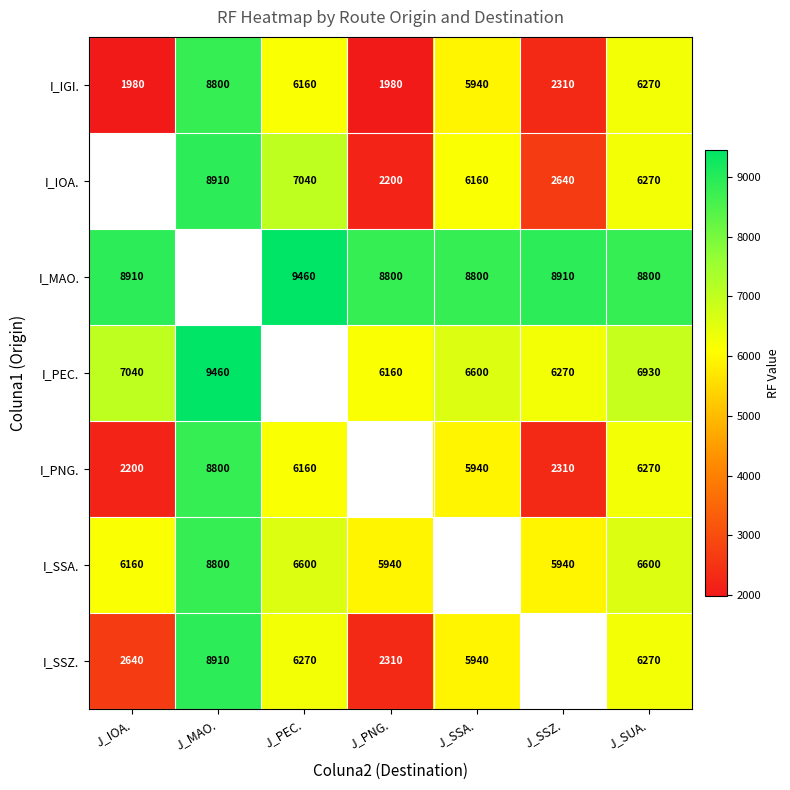

How many distinct data groups are displayed?

7